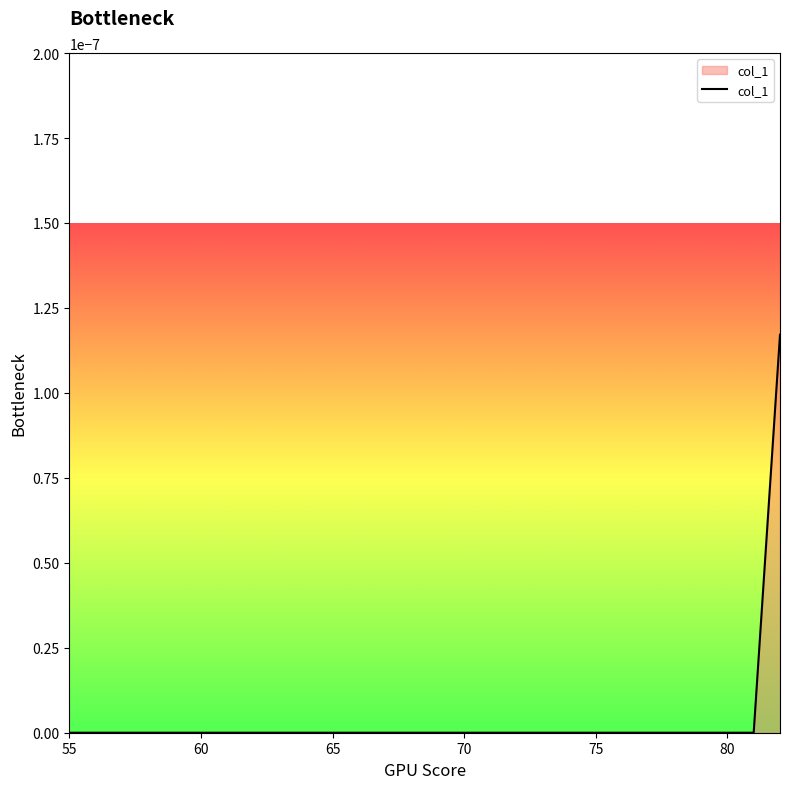

Is it true that the value at 80 is 0.0?

True